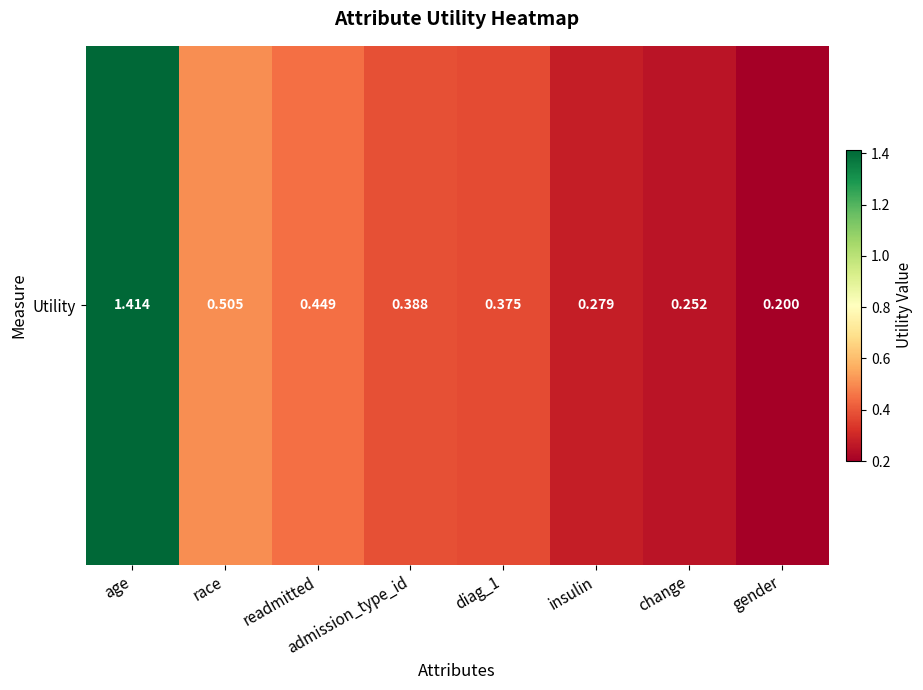

How many values are between 0 and 1?

7